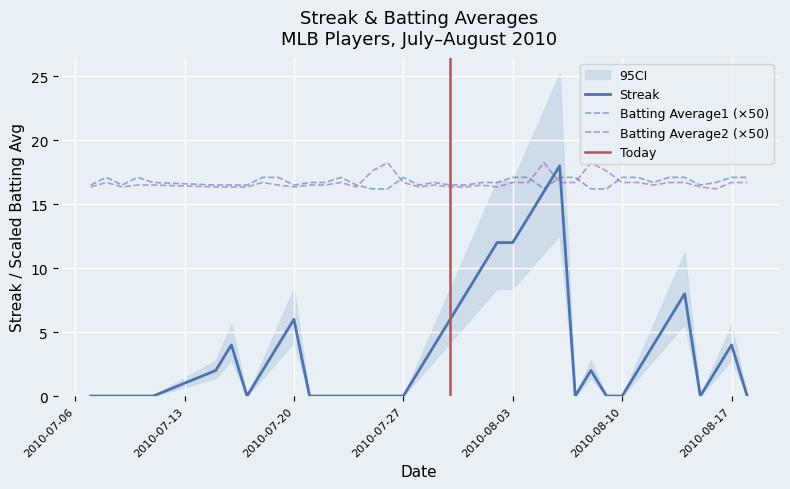

At which label is Streak closest to 9?

2010-07-31